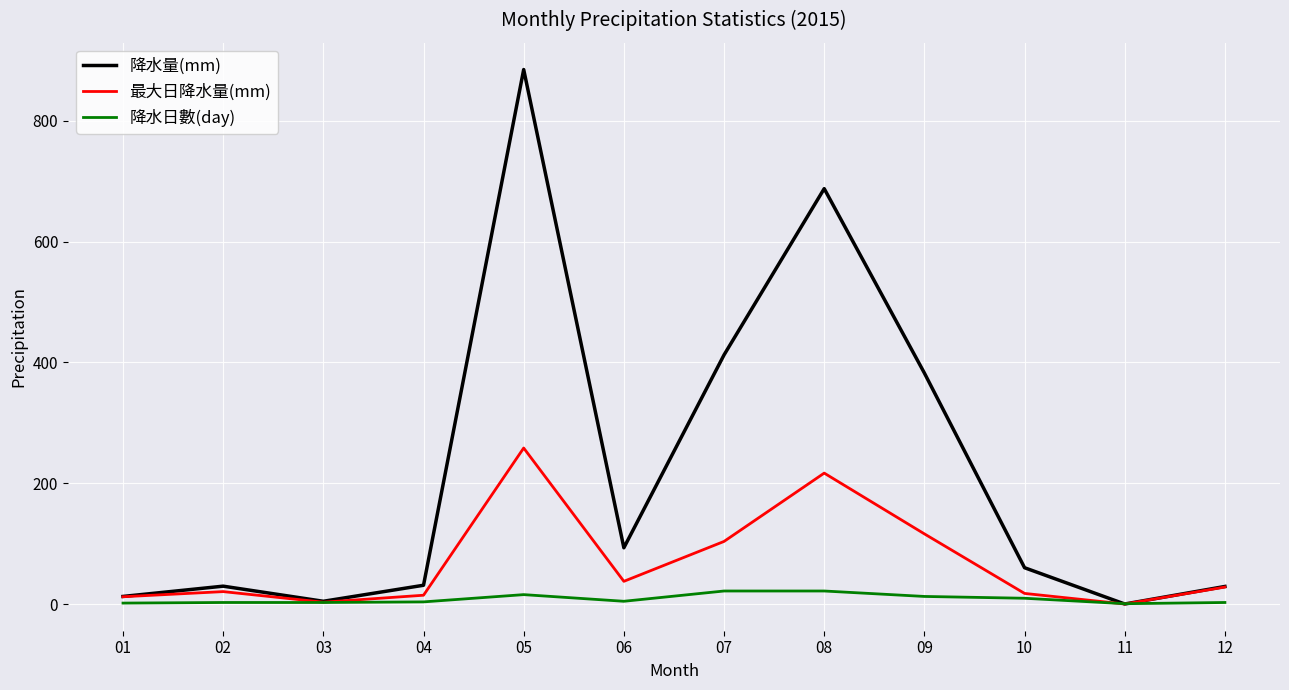

What is the difference between the highest and lowest values at 12?

26.5